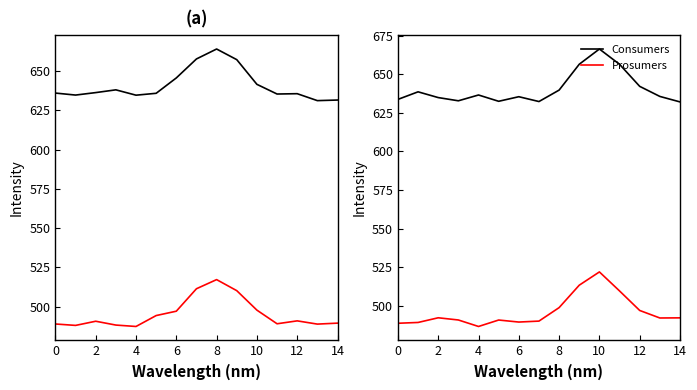

The value of Prosumers at 2 is 662.2. True or false?

False